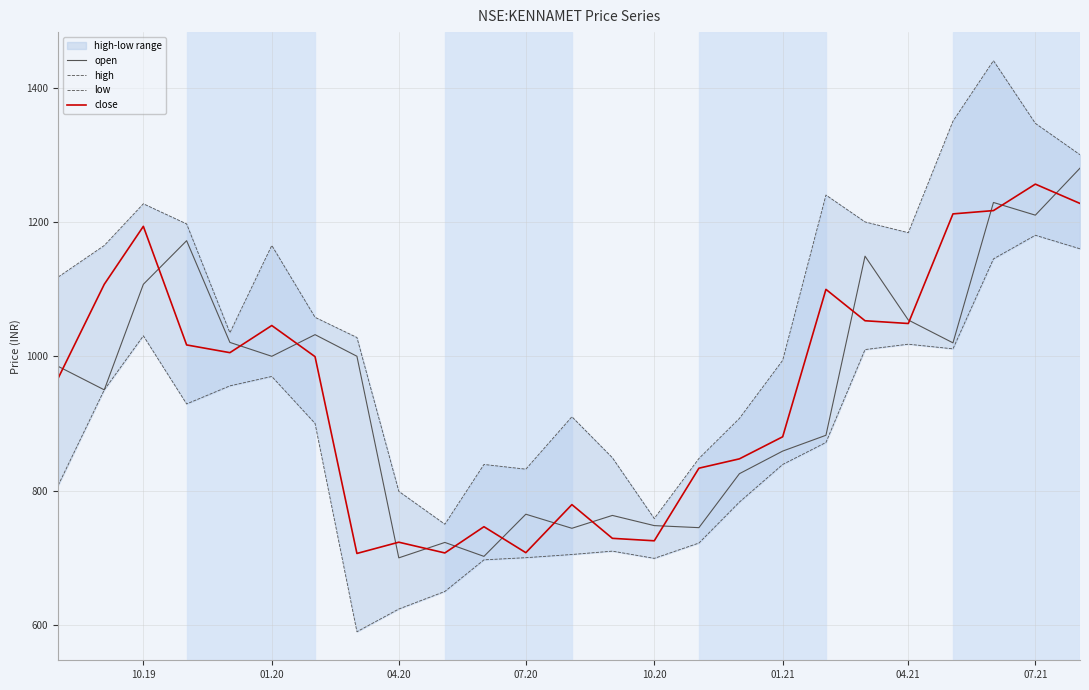

Is the value of open at 10.20 greater than the value of close at 04.21?

No